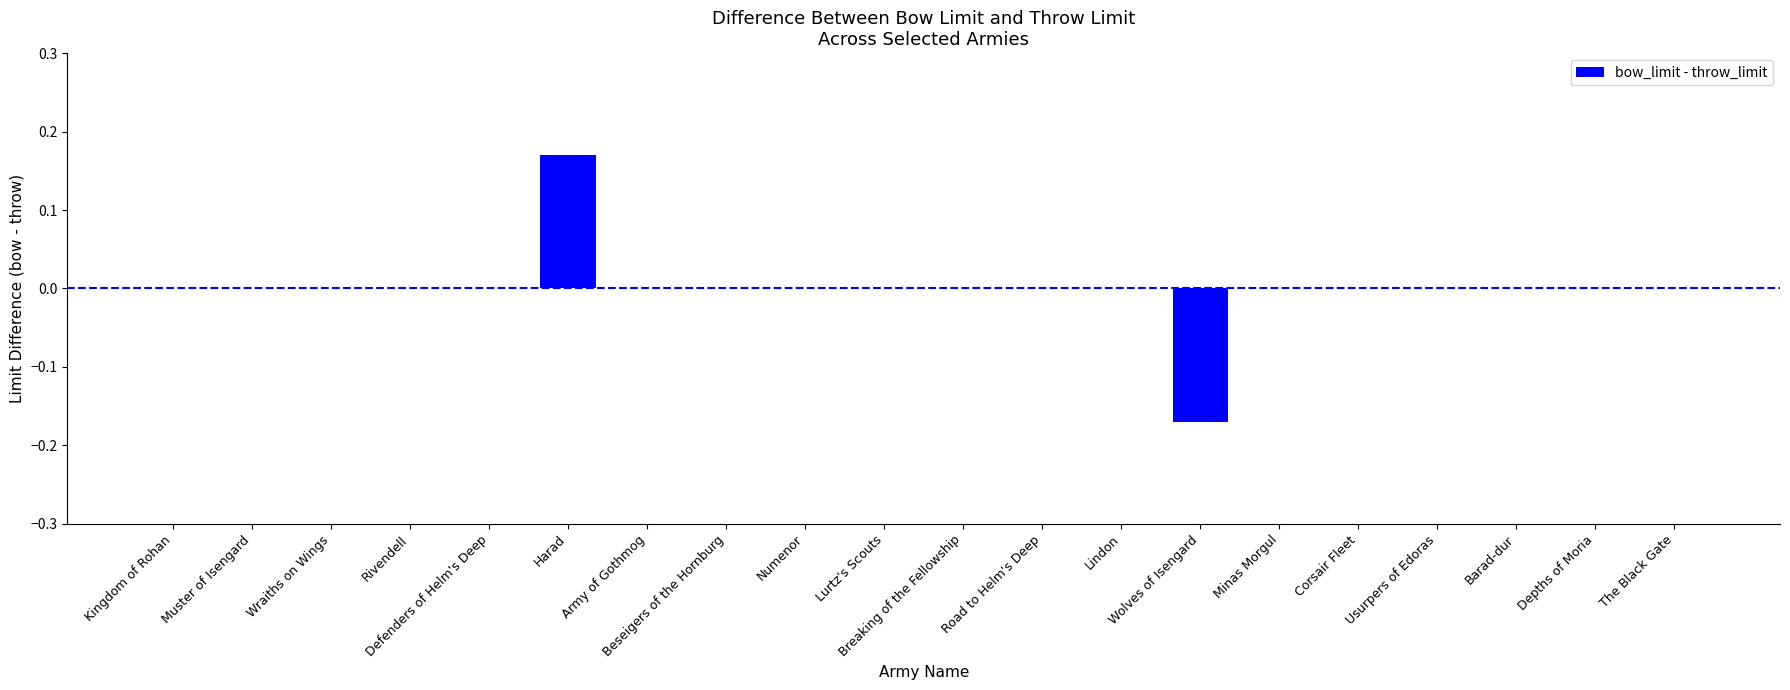

Does the chart contain stacked bars?

No